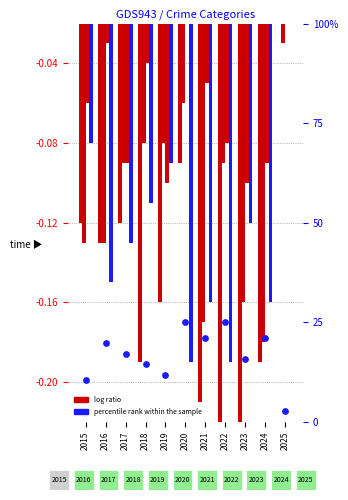

At which category is the sum across all series the highest?

2020